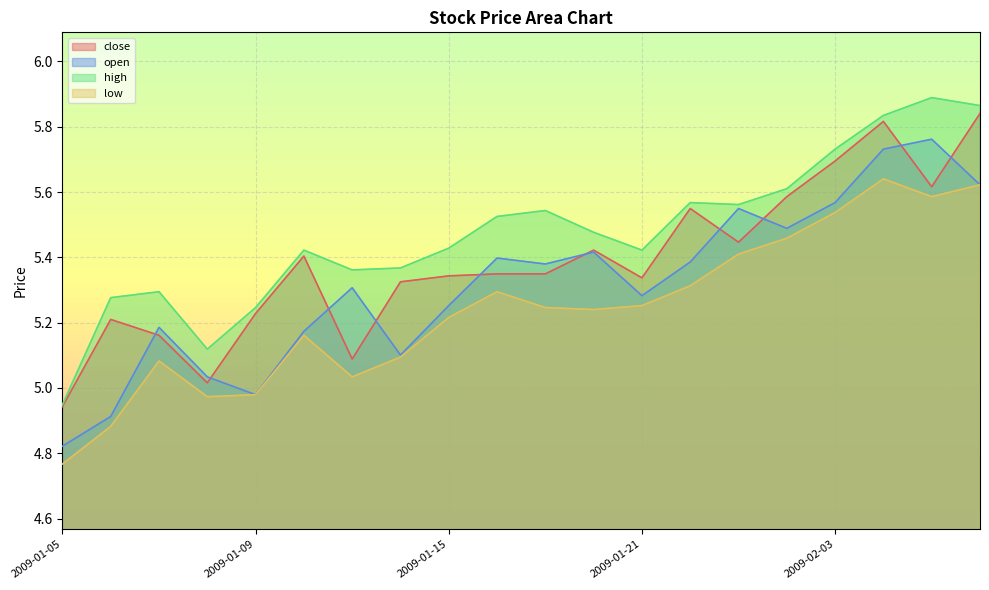

What is the value of the low point at the 5th from the left?

5.0